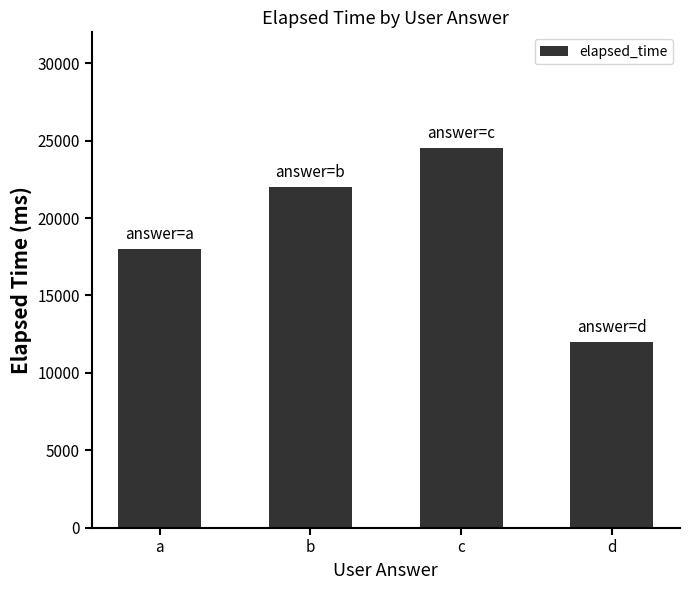

How many data points are less than 22000?

2